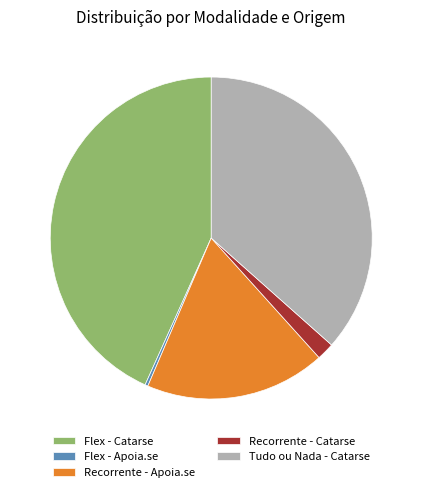

Which slice is the smallest?

Flex - Apoia.se